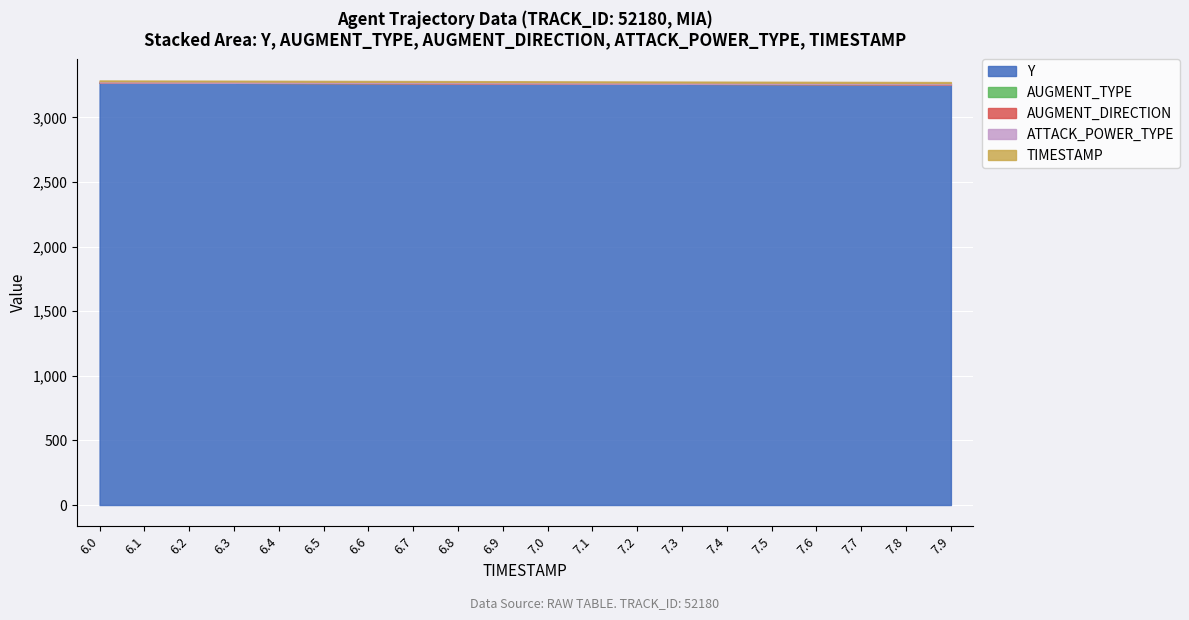

Which has a higher value, 6.3 or 7.2?

6.3